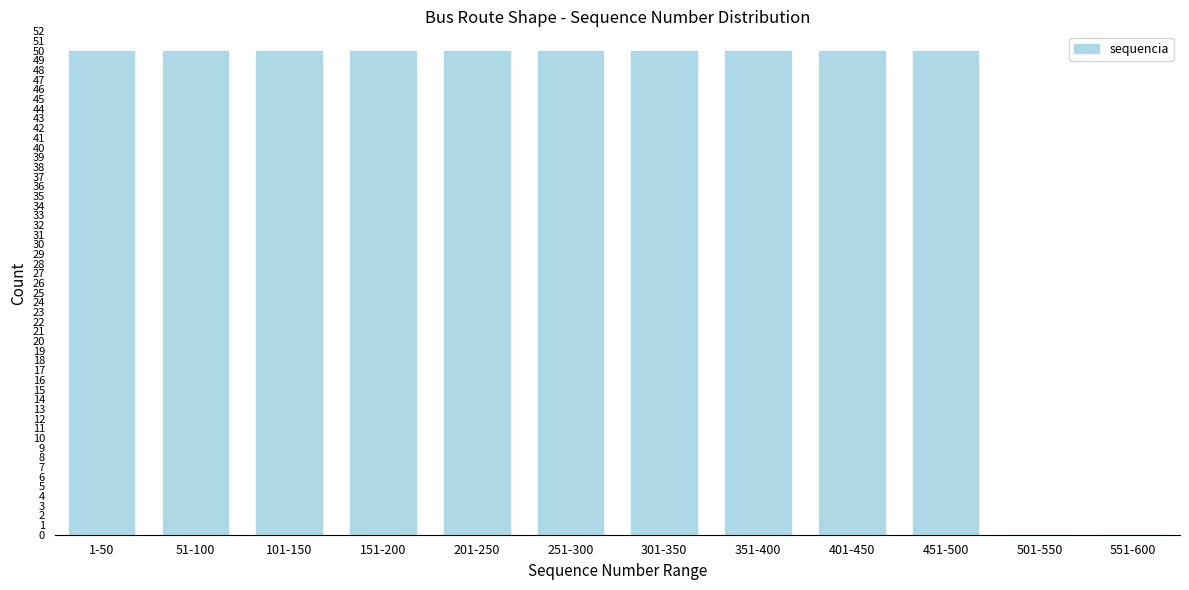

Reading left to right, list all the values displayed in this chart.

1-50=50	51-100=50	101-150=50	151-200=50	201-250=50	251-300=50	301-350=50	351-400=50	401-450=50	451-500=50	501-550=0	551-600=0